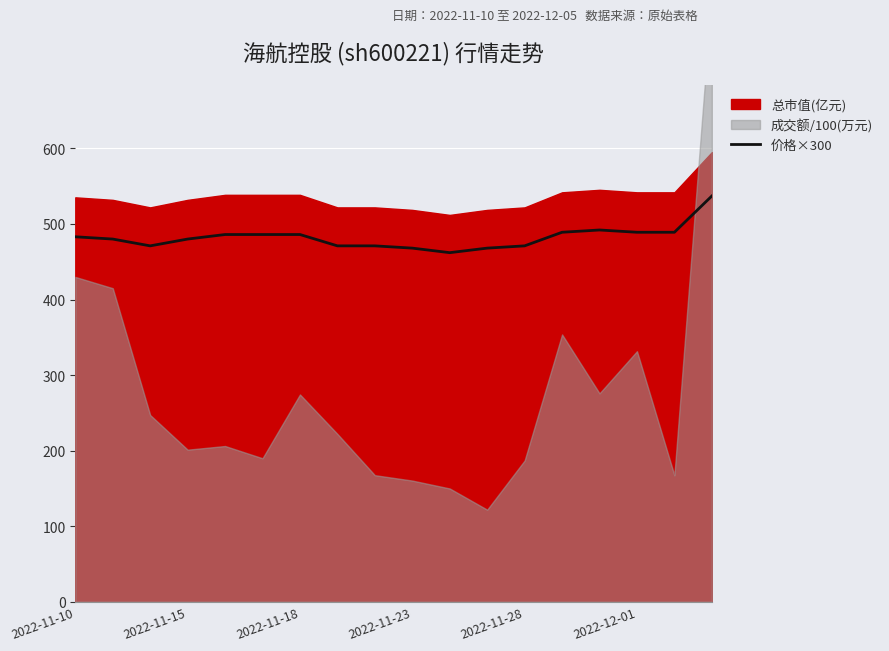

True or false: the data shows 462.0 at 10.

True